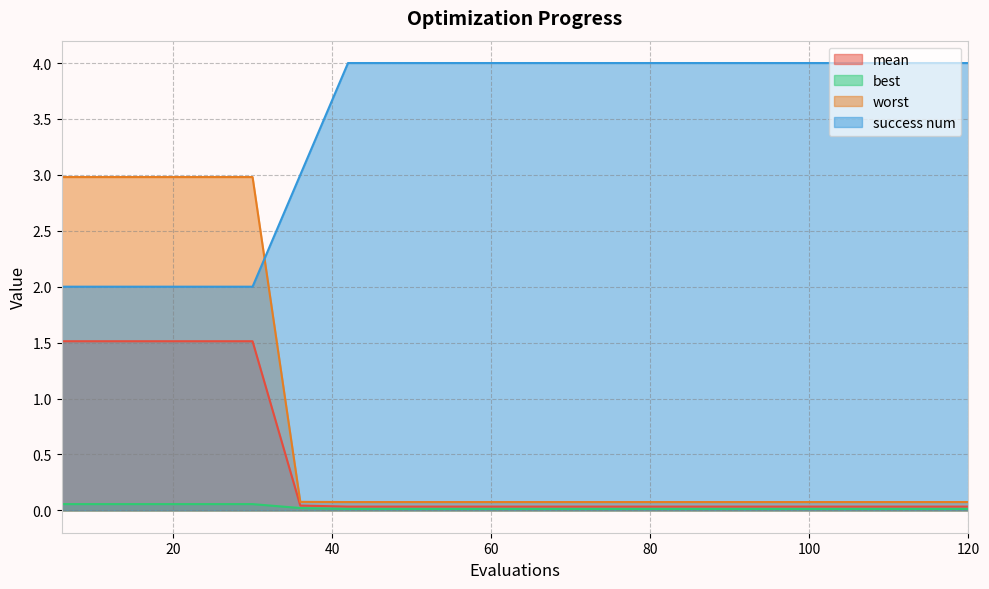

What is the value of the success num point at the 12th from the left?

4.0